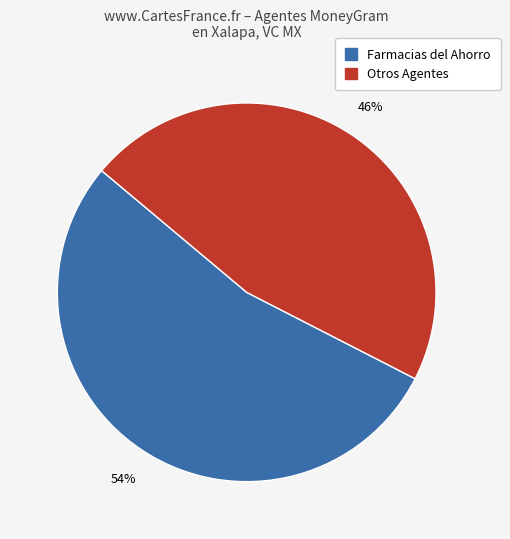

Does any single category account for the majority?

Yes